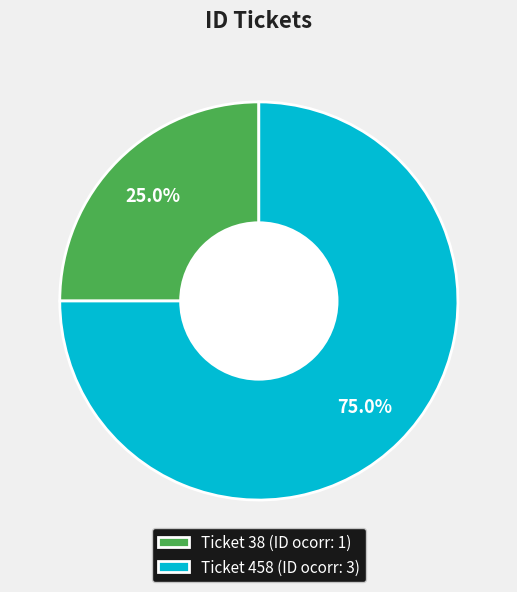

Count the number of slices in the pie.

2